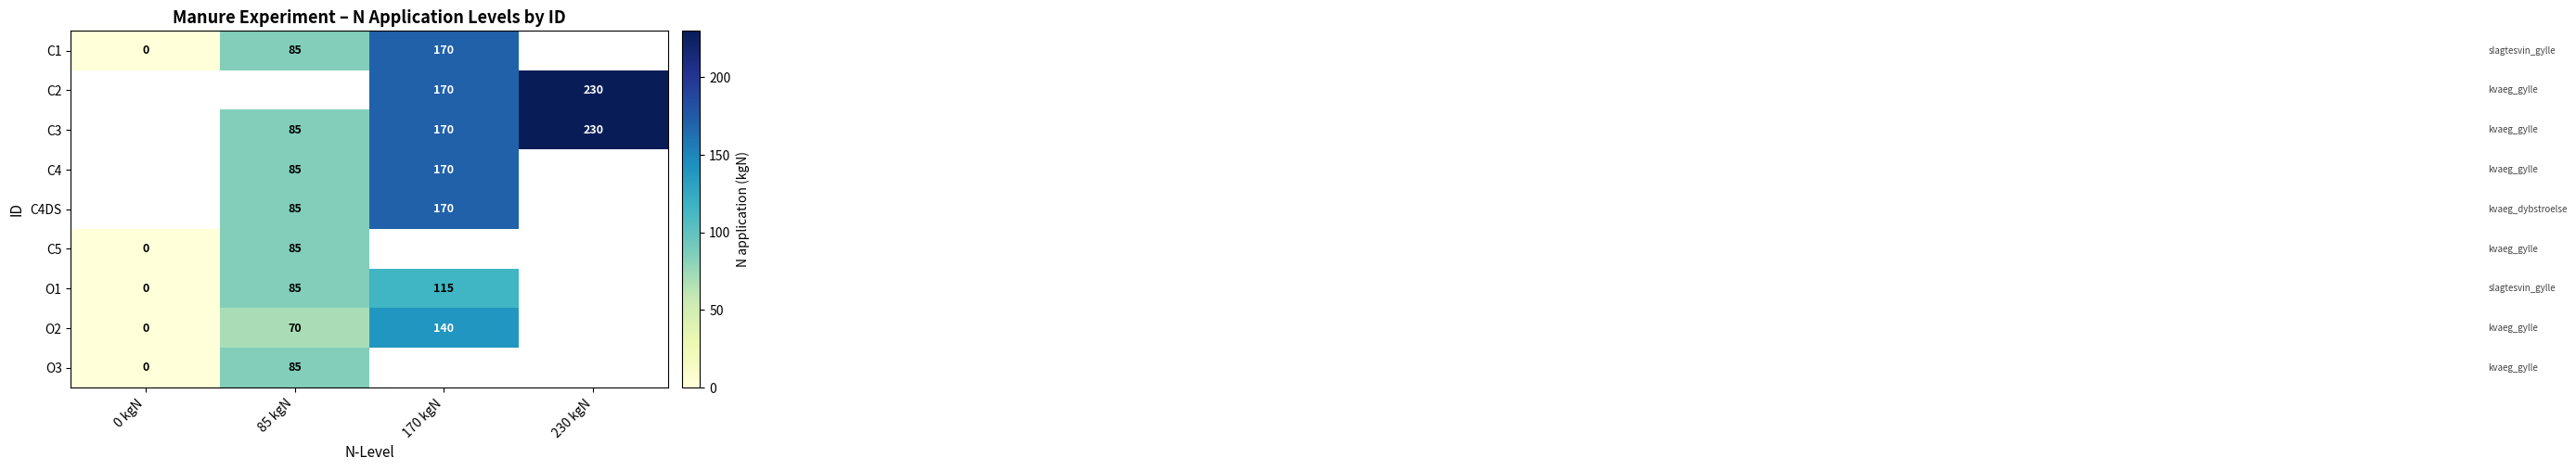

The value of O2 at 170 kgN is 140. True or false?

True